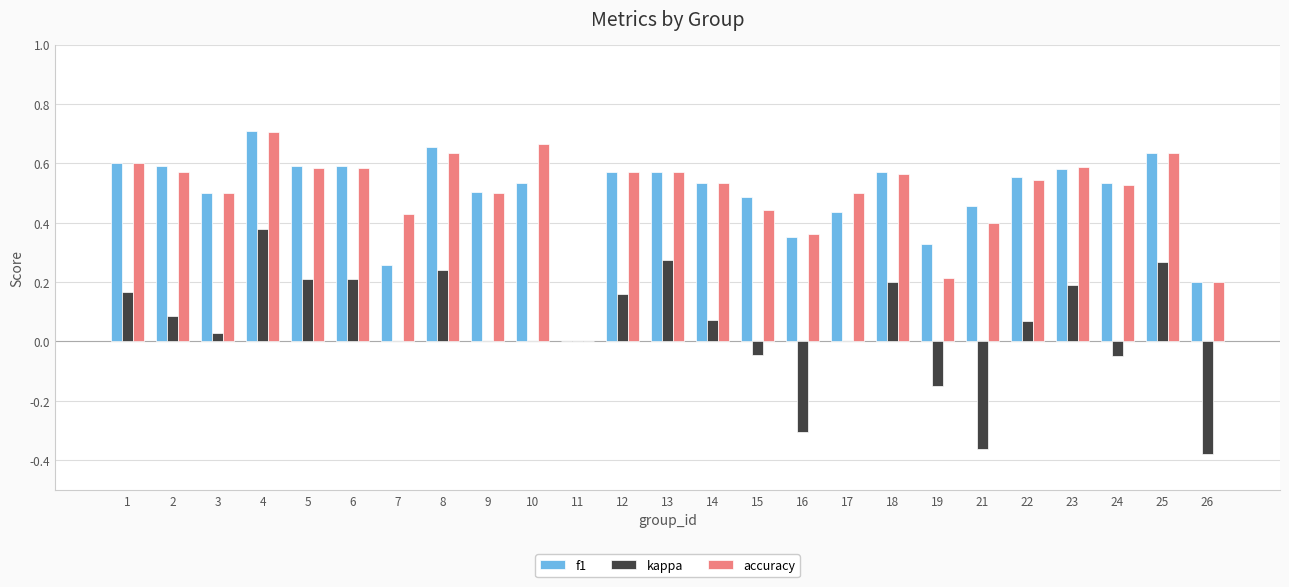

True or false: kappa has a value of 0.0 at 3.

True